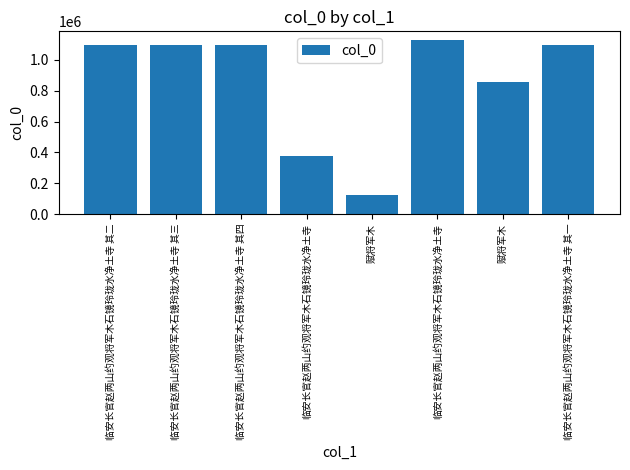

List the labels in order of value, largest first.

临安长官赵两山约观将军木石镜玲珑水净土寺, 临安长官赵两山约观将军木石镜玲珑水净土寺 其四, 临安长官赵两山约观将军木石镜玲珑水净土寺 其三, 临安长官赵两山约观将军木石镜玲珑水净土寺 其二, 临安长官赵两山约观将军木石镜玲珑水净土寺 其一, 赋将军木, 临安长官赵两山约观将军木石镜玲珑水净土寺, 赋将军木